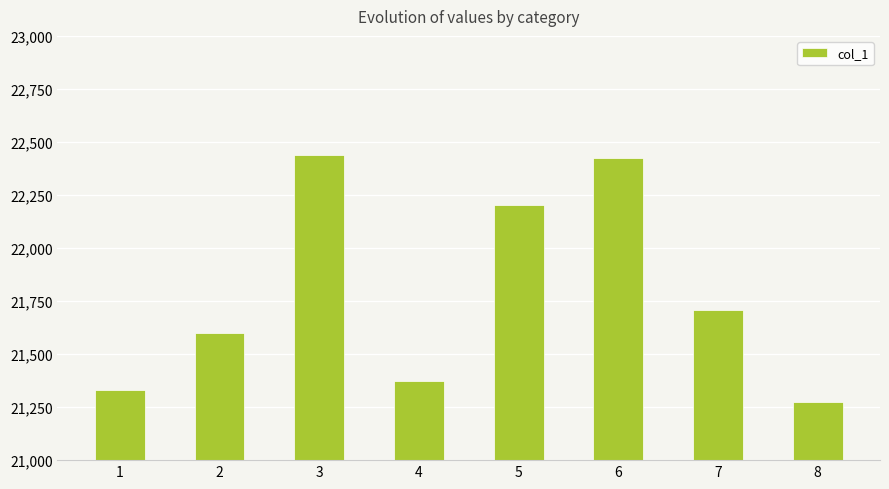

What is the approximate value at 1?

21332.1